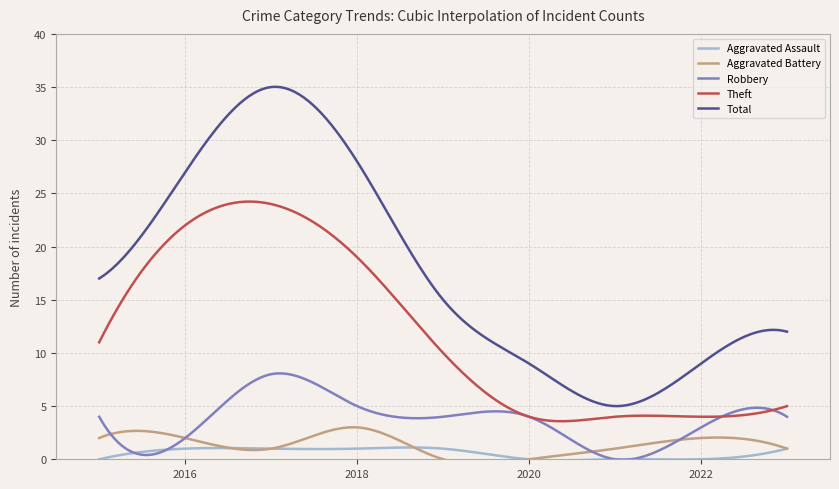

What is the greatest value displayed?

35